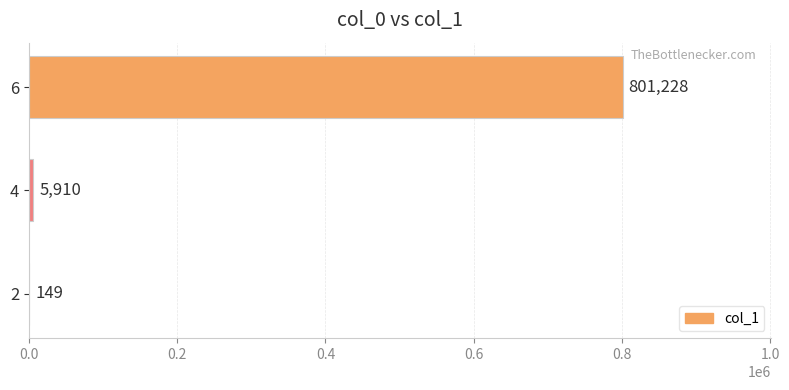

Which label corresponds to the largest value in the chart?

6